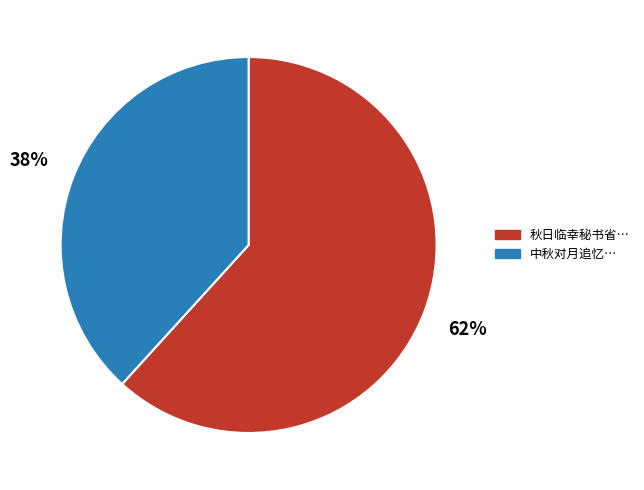

Does any single category account for the majority?

Yes